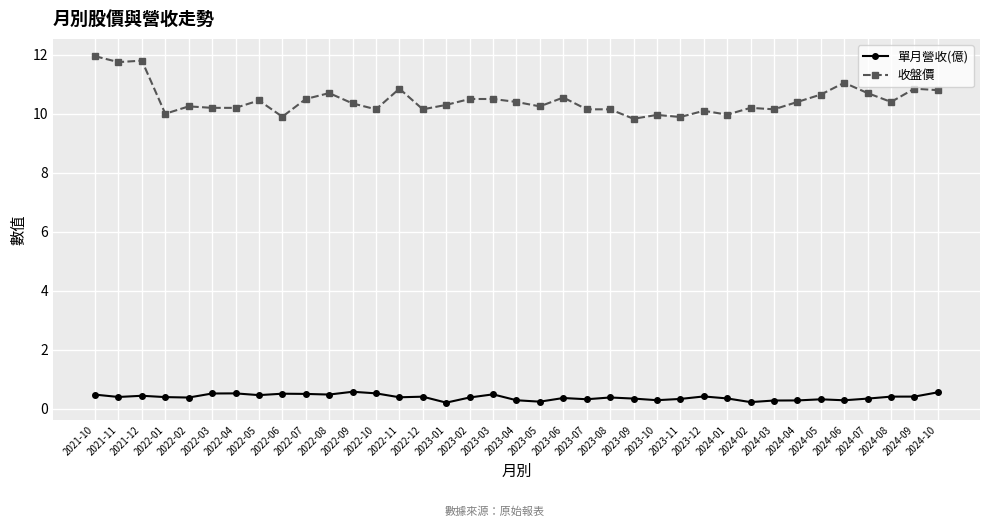

List the series in order of their peak value, highest first.

收盤價, 單月營收(億)